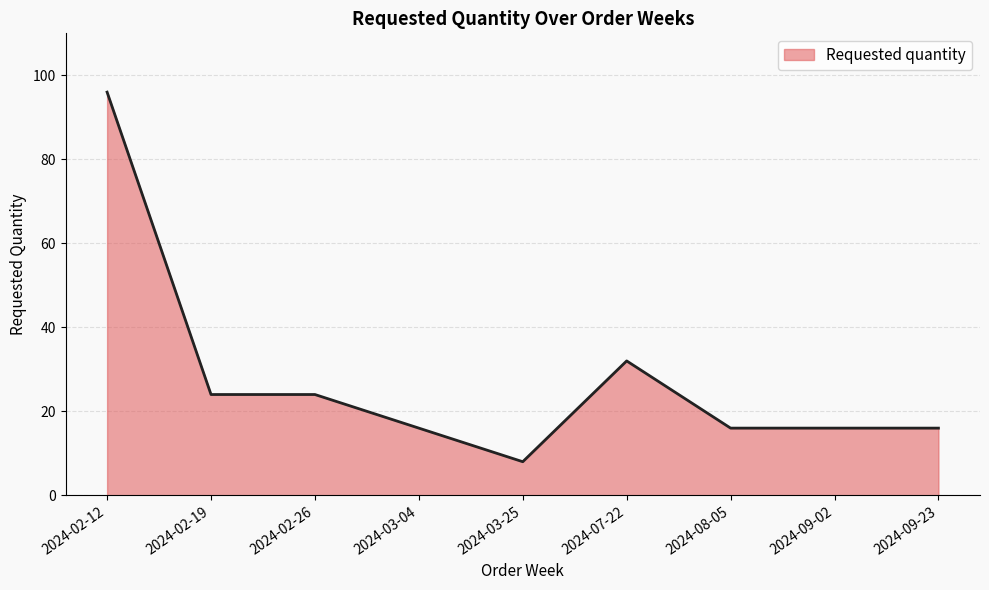

Reading left to right, transcribe all the data shown in this chart.

96	24	24	16	8	32	16	16	16